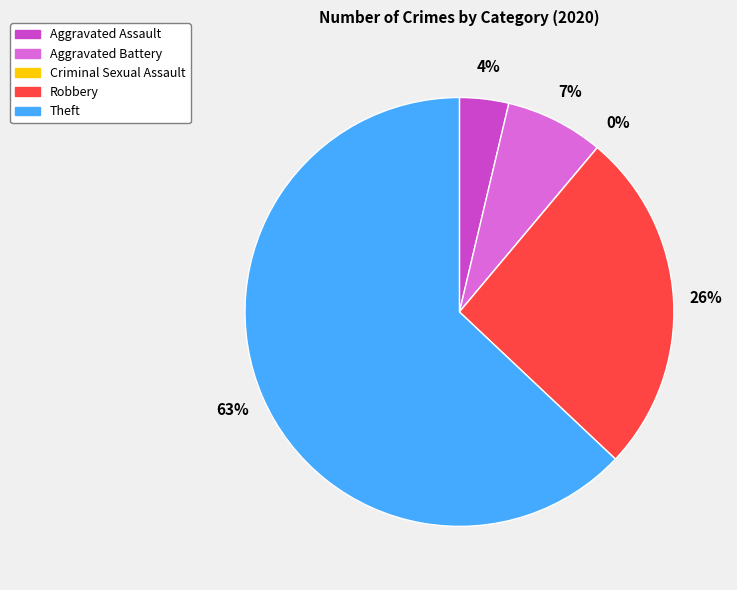

The Aggravated Assault slice represents 11% of the pie. True or false?

False